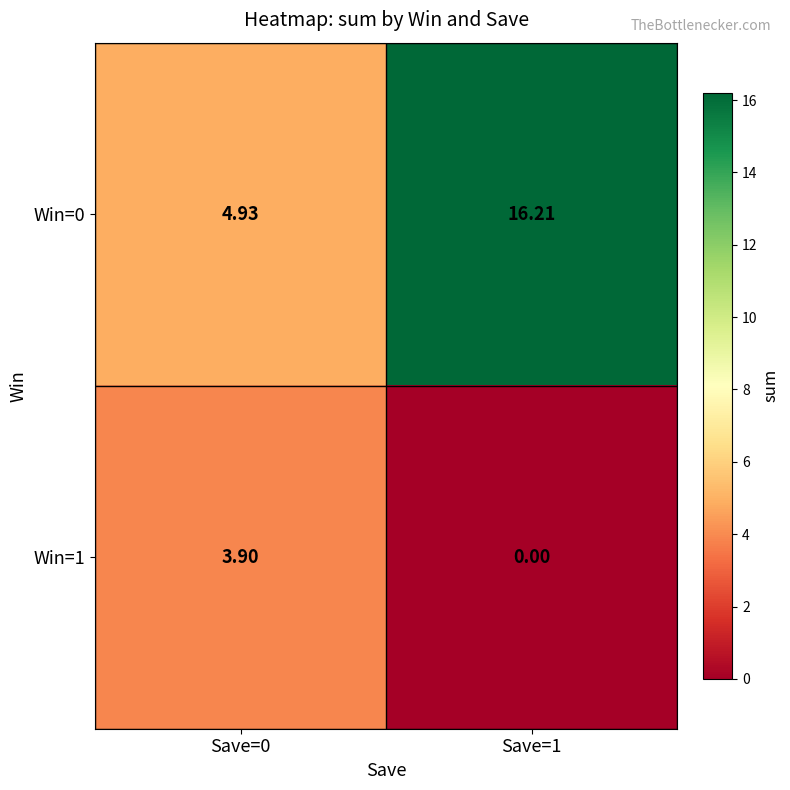

Rank the series by their average value, from highest to lowest.

Win=0, Win=1